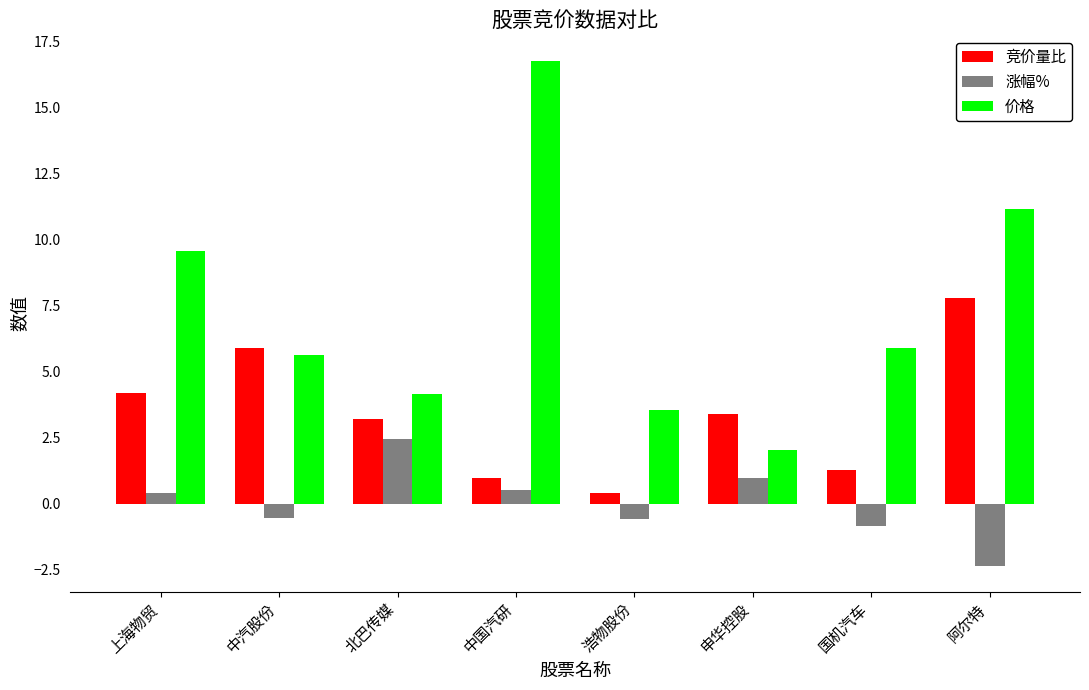

What value does the 竞价量比 series have at 申华控股?

3.4